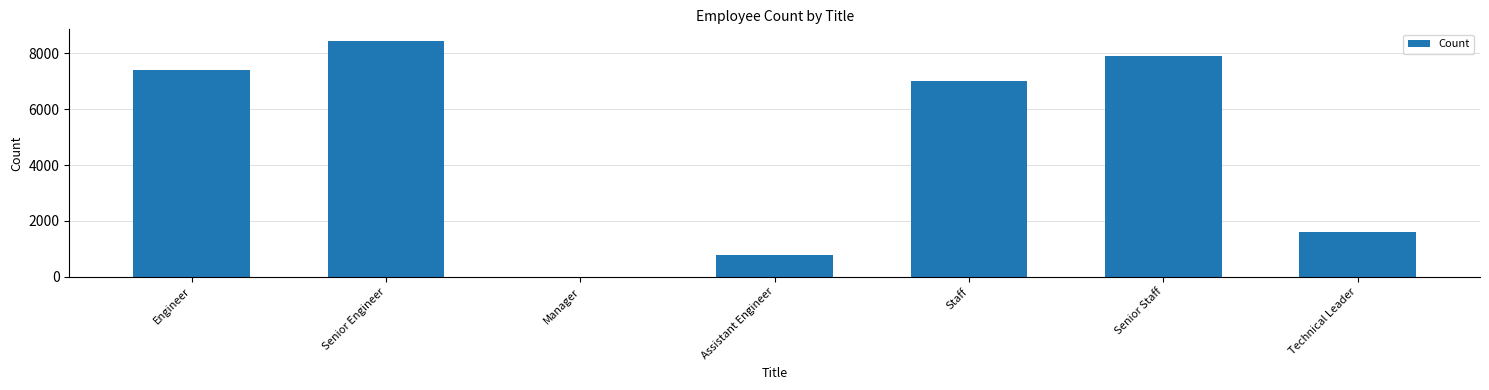

Reading right to left, extract all data points from this chart.

Technical Leader=1609	Senior Staff=7889	Staff=7005	Assistant Engineer=792	Manager=2	Senior Engineer=8434	Engineer=7387